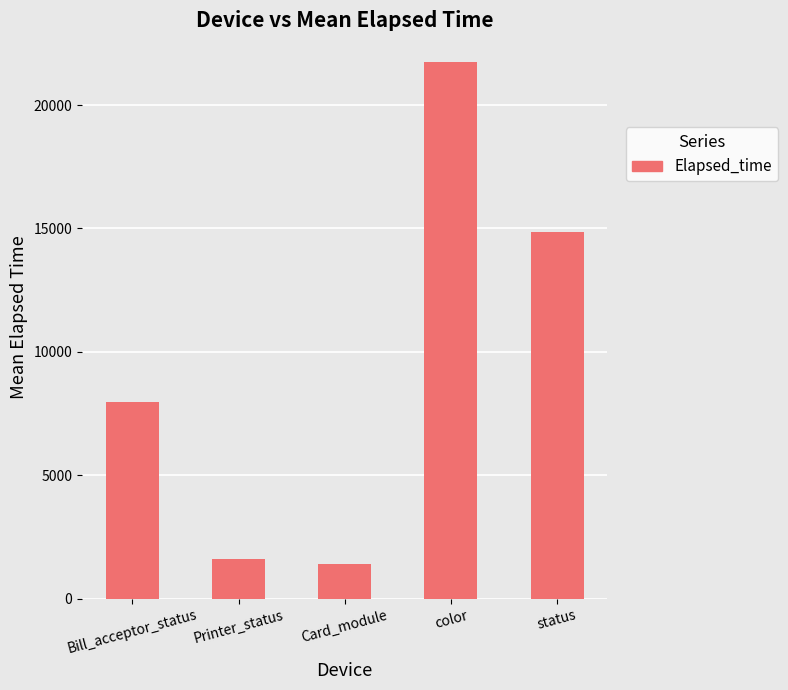

Is it true that the value at Bill_acceptor_status is 11669.3?

False